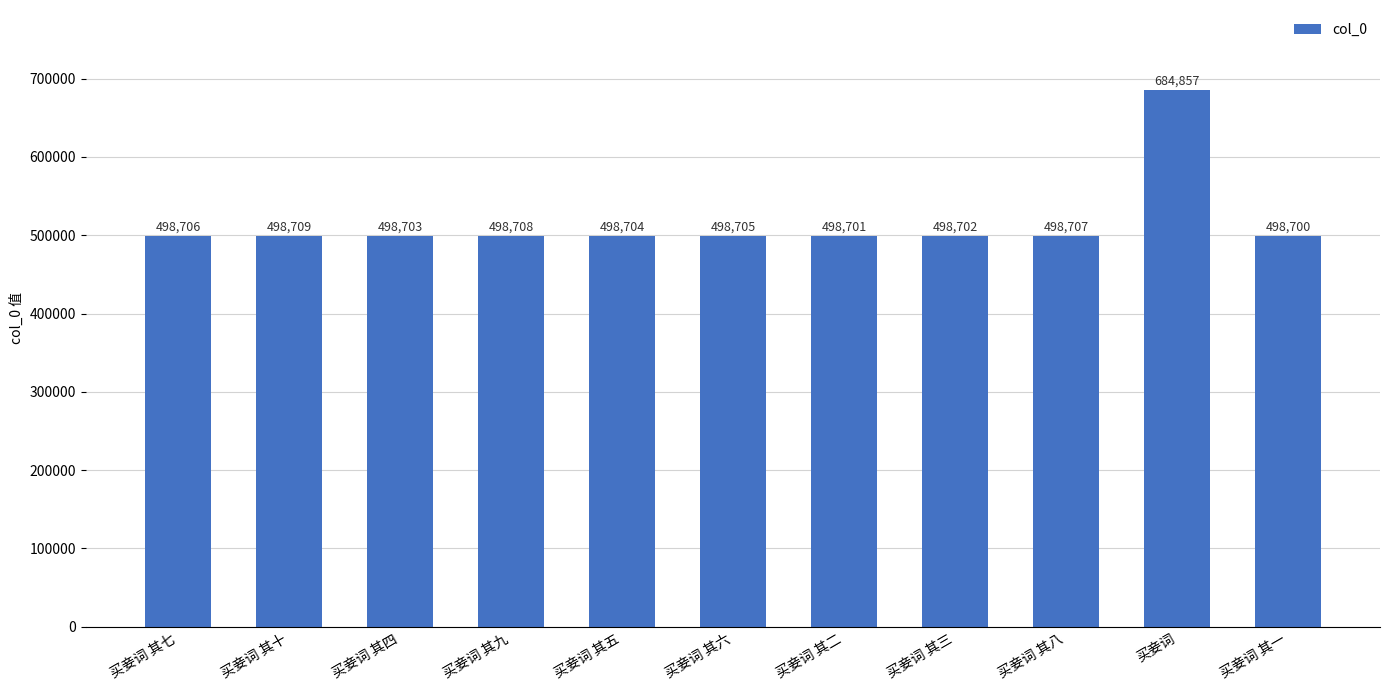

Rank the categories by value from highest to lowest.

买妾词, 买妾词 其十, 买妾词 其九, 买妾词 其八, 买妾词 其七, 买妾词 其六, 买妾词 其五, 买妾词 其四, 买妾词 其三, 买妾词 其二, 买妾词 其一